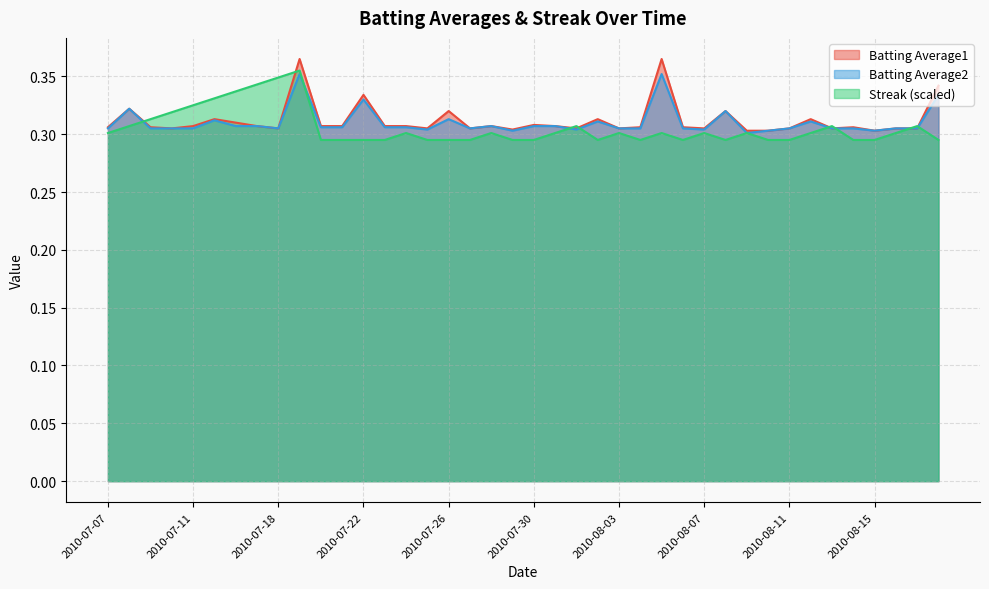

What is the label of the 22nd point from the left?

2010-07-31